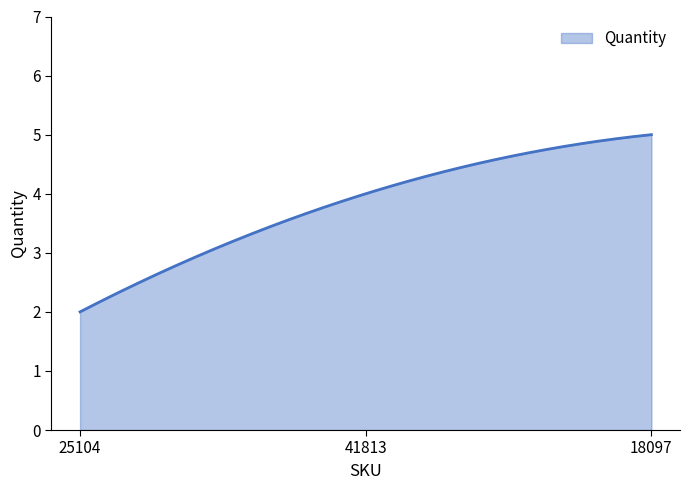

What is the smallest value displayed?

2.0